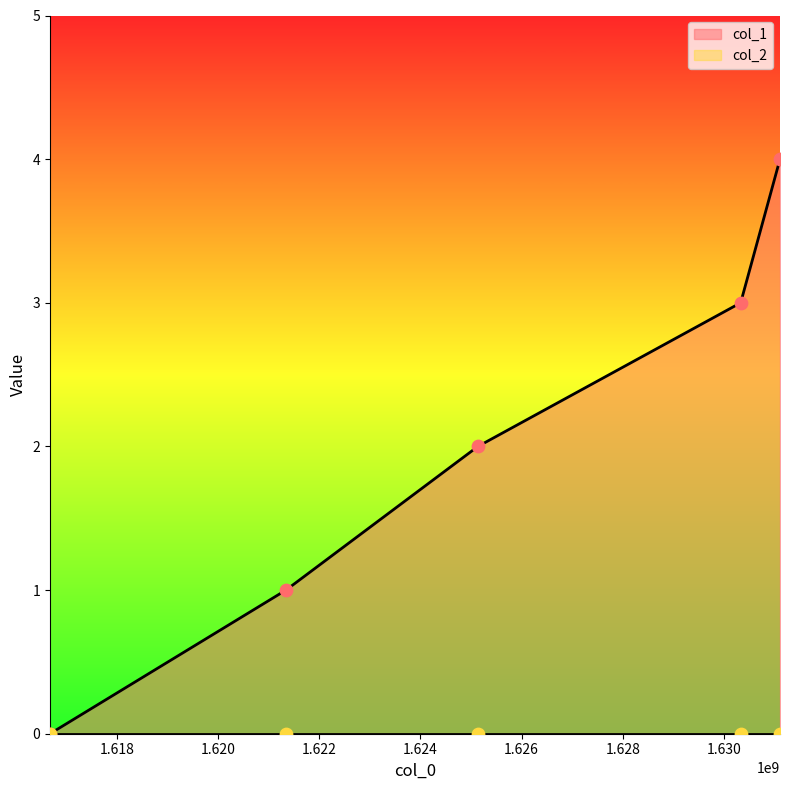

What is the change in value from 1616677623 to 1630332296?

+3